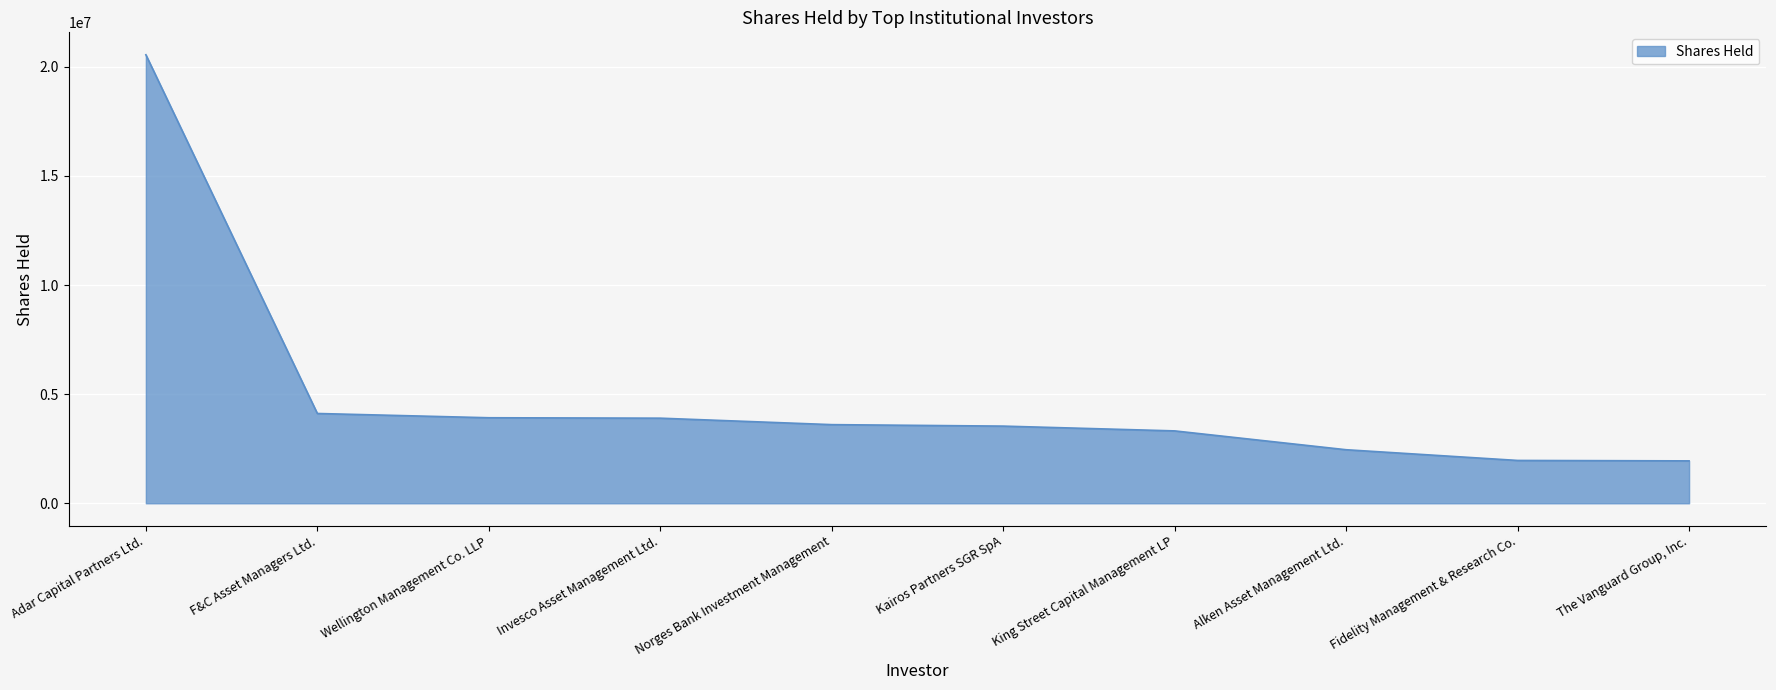

Read the value at The Vanguard Group, Inc., to the nearest 10.

1943610